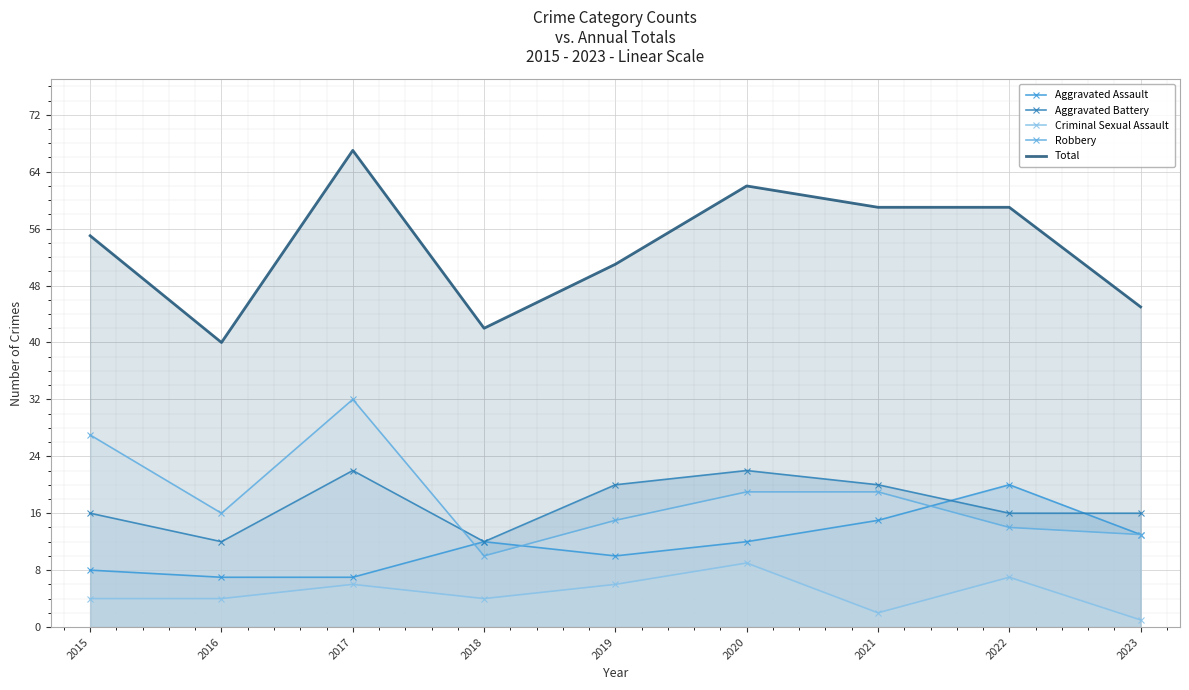

What is the value of the Aggravated Battery point at the 9th from the left?

16